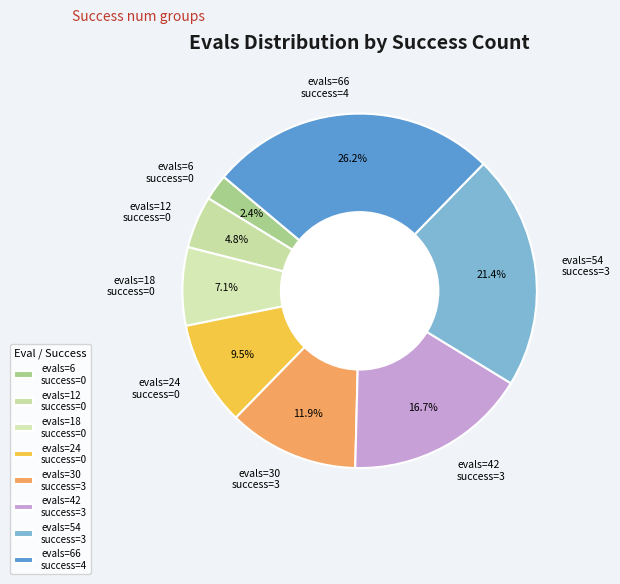

What is the largest slice in the pie chart?

evals=66 success=4